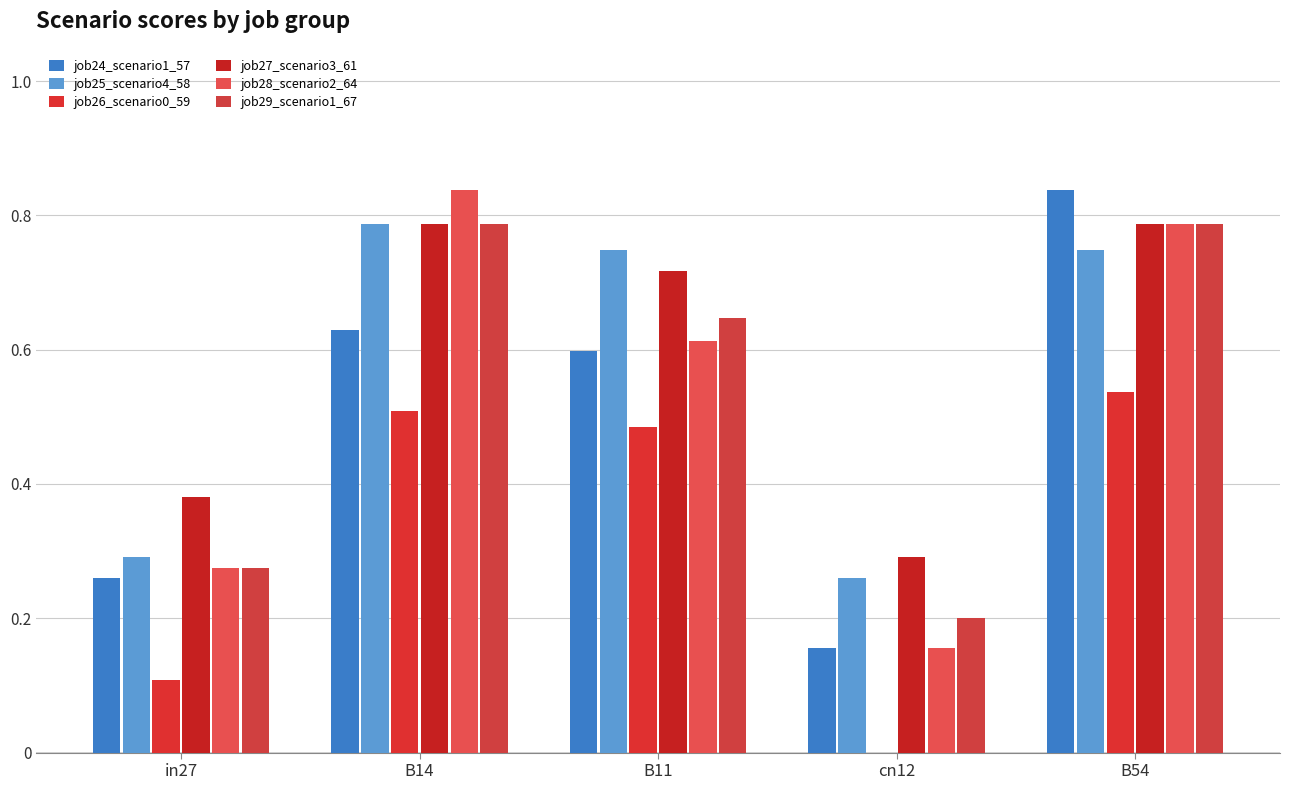

Reading left to right, list all the values displayed in this chart.

job24_scenario1_57: in27=0.3	B14=0.6	B11=0.6	cn12=0.2	B54=0.8
job25_scenario4_58: in27=0.3	B14=0.8	B11=0.7	cn12=0.3	B54=0.7
job26_scenario0_59: in27=0.1	B14=0.5	B11=0.5	cn12=0.0	B54=0.5
job27_scenario3_61: in27=0.4	B14=0.8	B11=0.7	cn12=0.3	B54=0.8
job28_scenario2_64: in27=0.3	B14=0.8	B11=0.6	cn12=0.2	B54=0.8
job29_scenario1_67: in27=0.3	B14=0.8	B11=0.6	cn12=0.2	B54=0.8